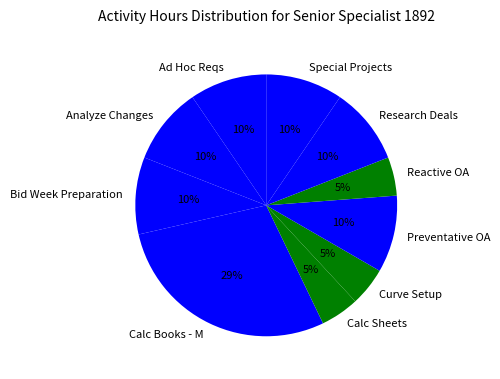

The Research Deals slice represents 10% of the pie. True or false?

True